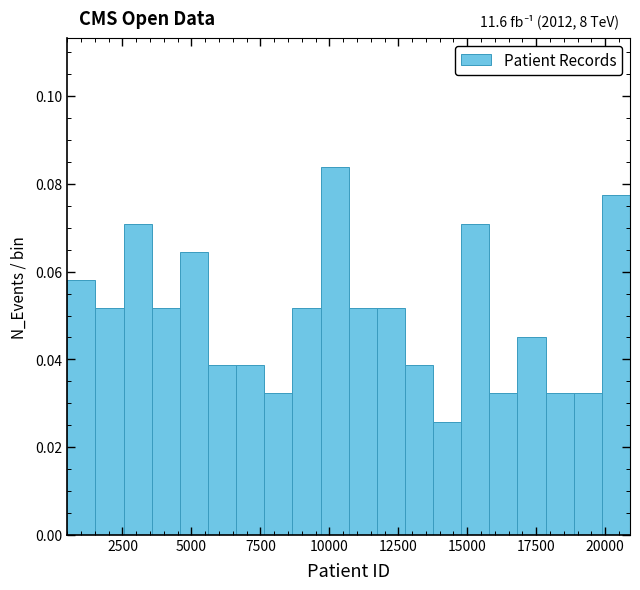

Around what value on the x-axis is the tallest bar? Give the approximate position of its centre, as read against the axis.

10000